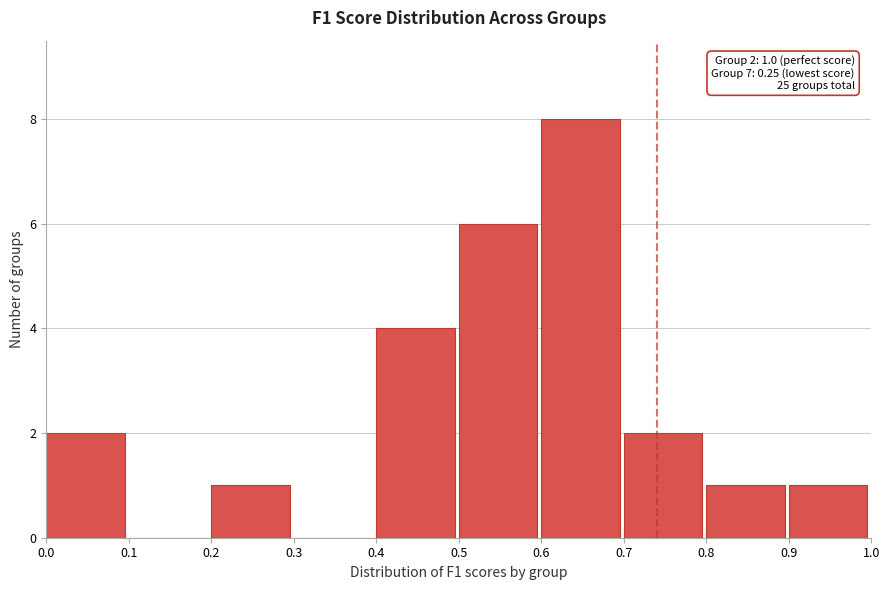

Which range on the x-axis has the tallest bar?

0.6 to 0.7